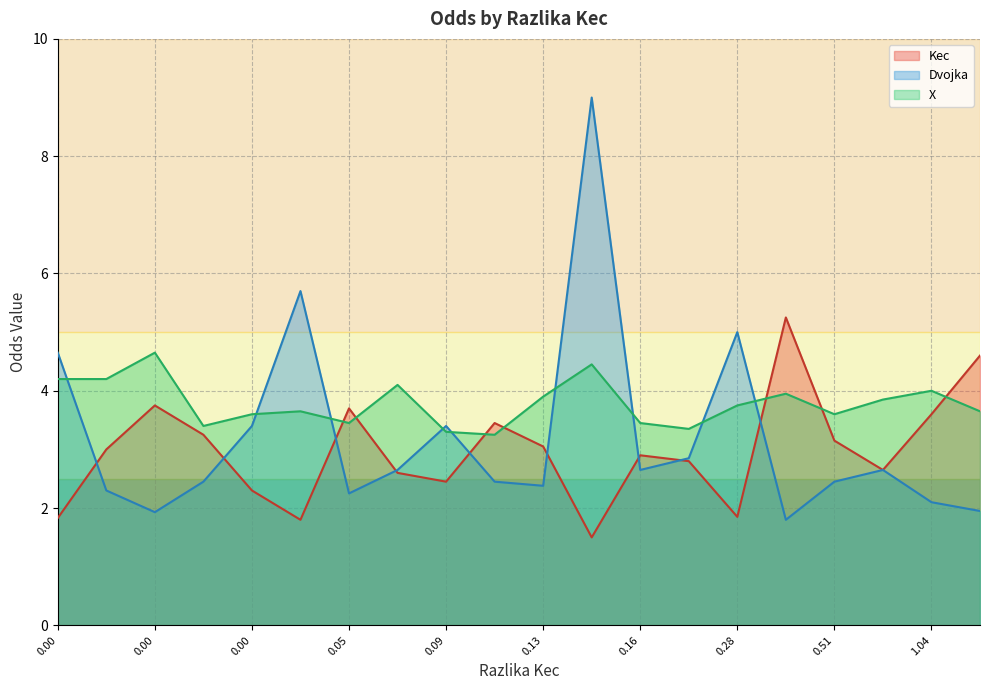

Count the number of categories in the chart.

20